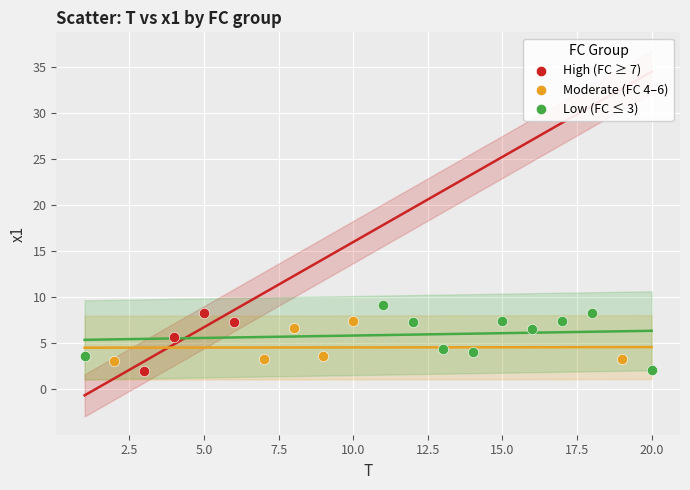

What are all the series names shown in the legend?

High (FC ≥ 7), Moderate (FC 4–6), Low (FC ≤ 3)